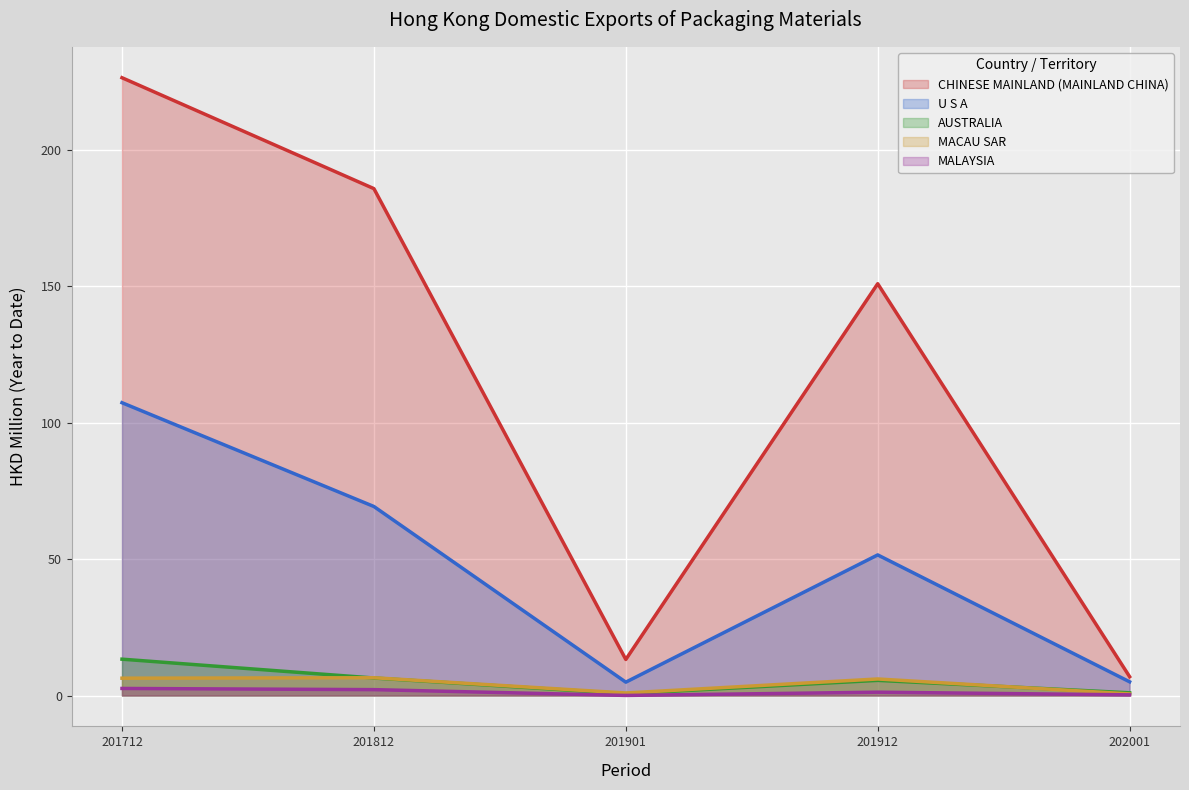

What value does the U S A series have at 201712?

107.3